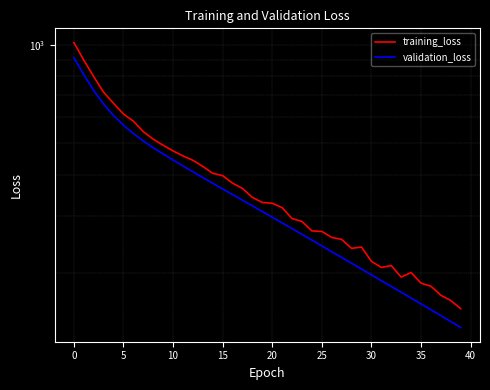

What is the approximate value of training_loss at 15?

397.6